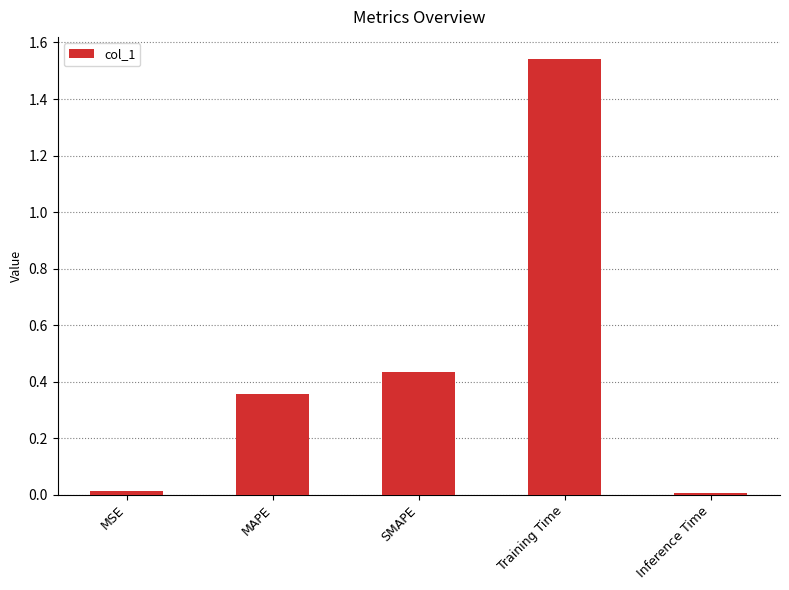

The value at MSE is 0.0. True or false?

True